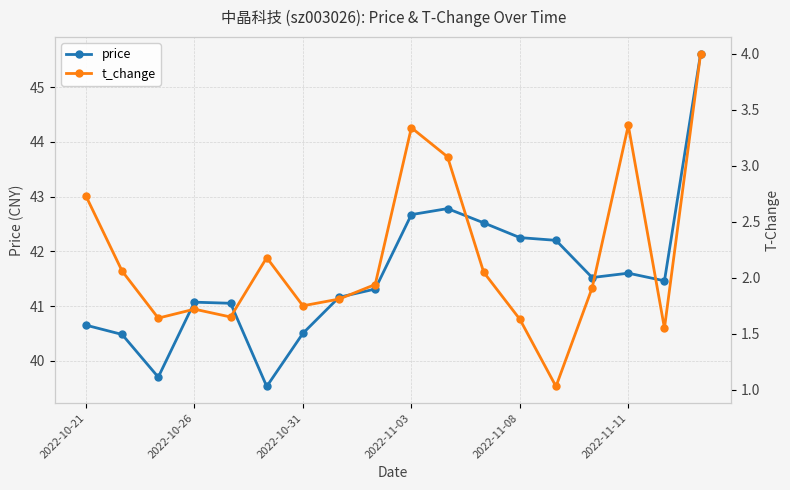

What position from the left is 16?

17